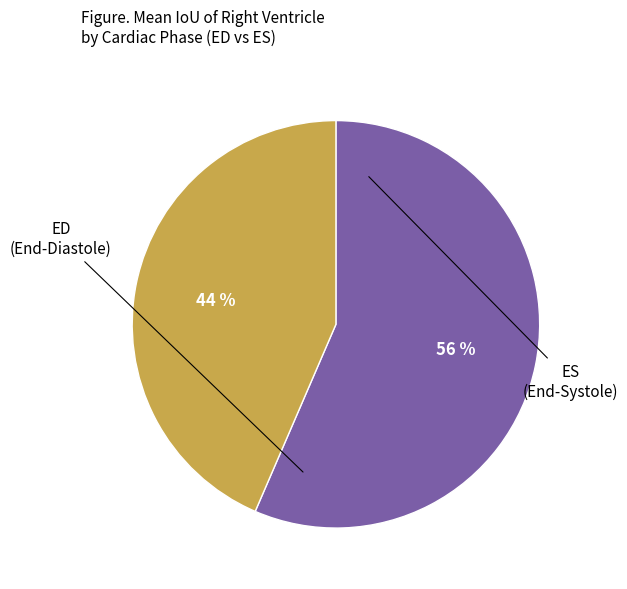

Does any single category account for the majority?

Yes